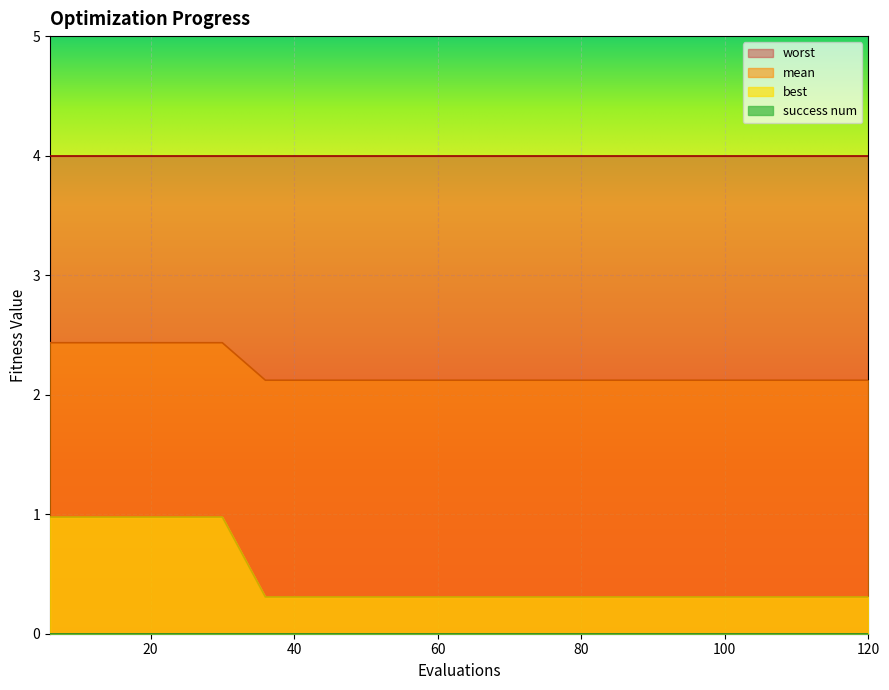

Is it true that mean equals 0.1 at 108?

False